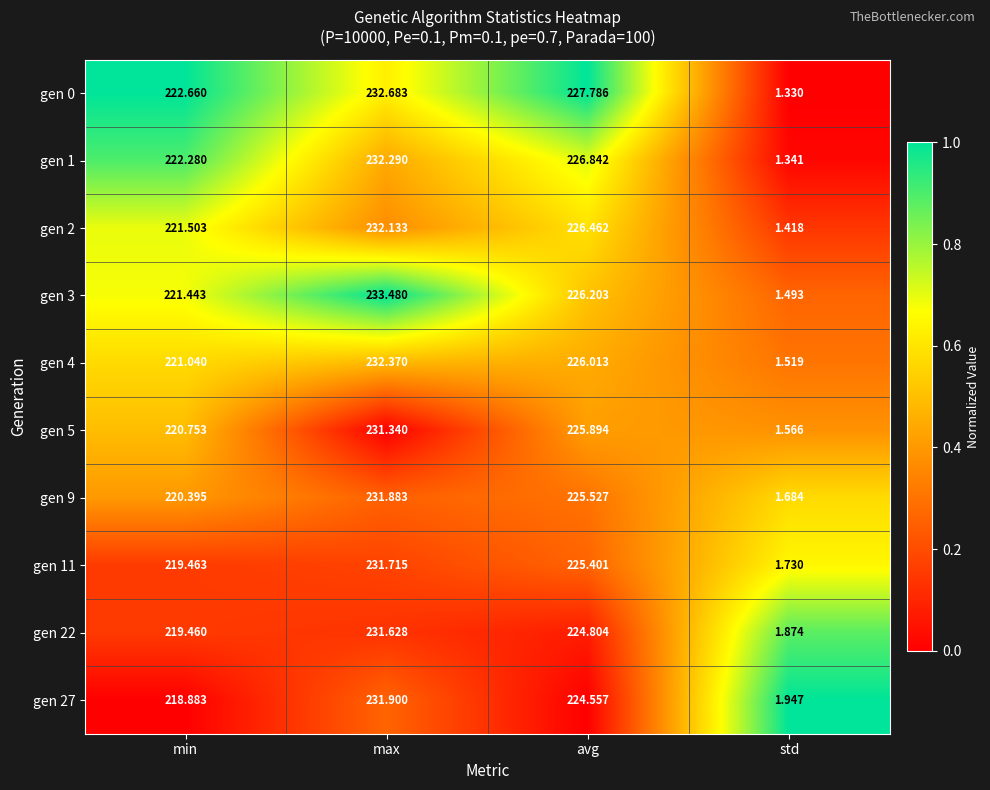

At which label does gen 2 first exceed 226?

max